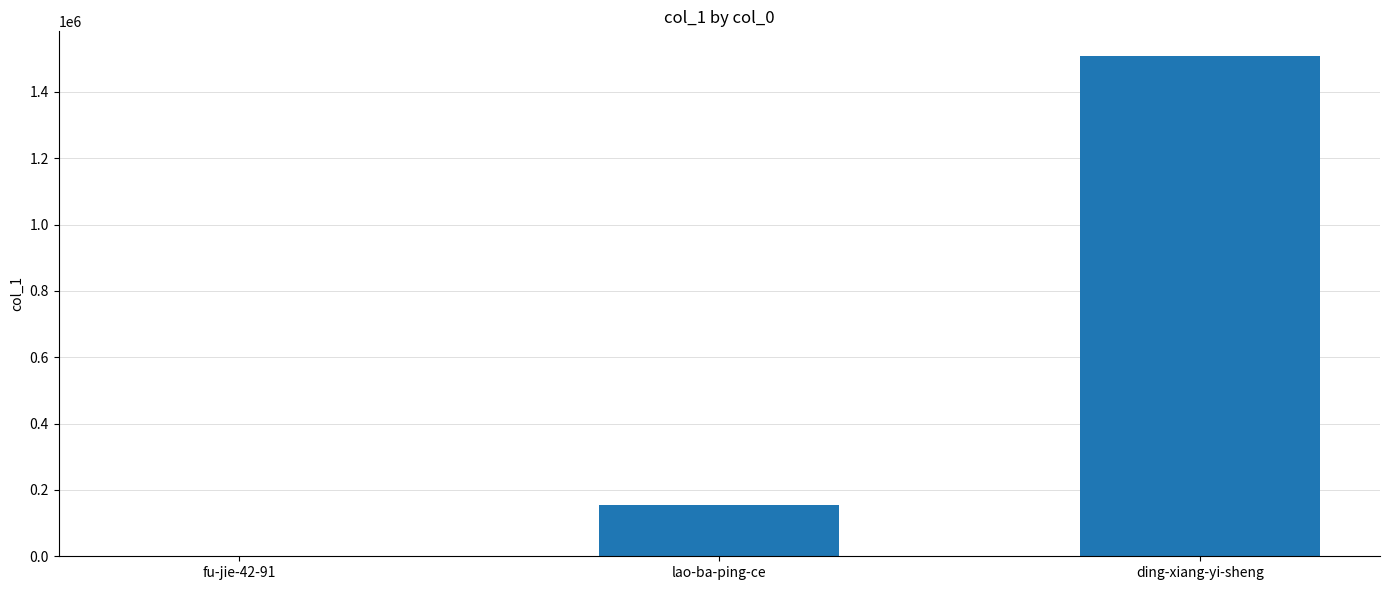

What is the change in value from fu-jie-42-91 to ding-xiang-yi-sheng?

+1506228